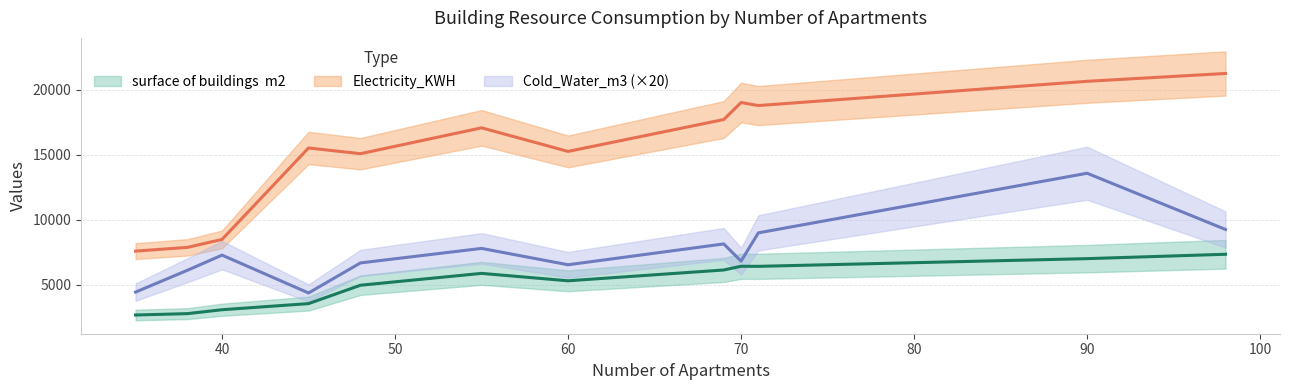

What is the total value across all series at 60?

27120.4